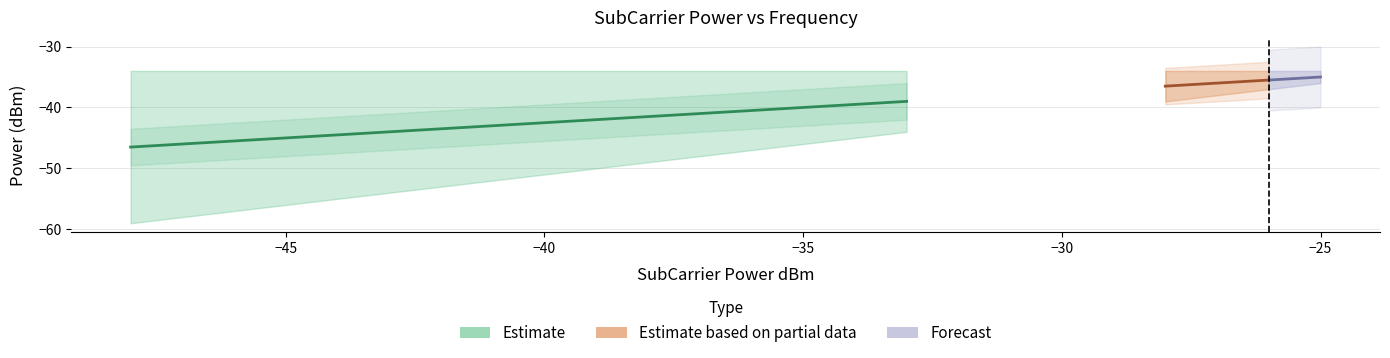

How many series are shown in this chart?

3